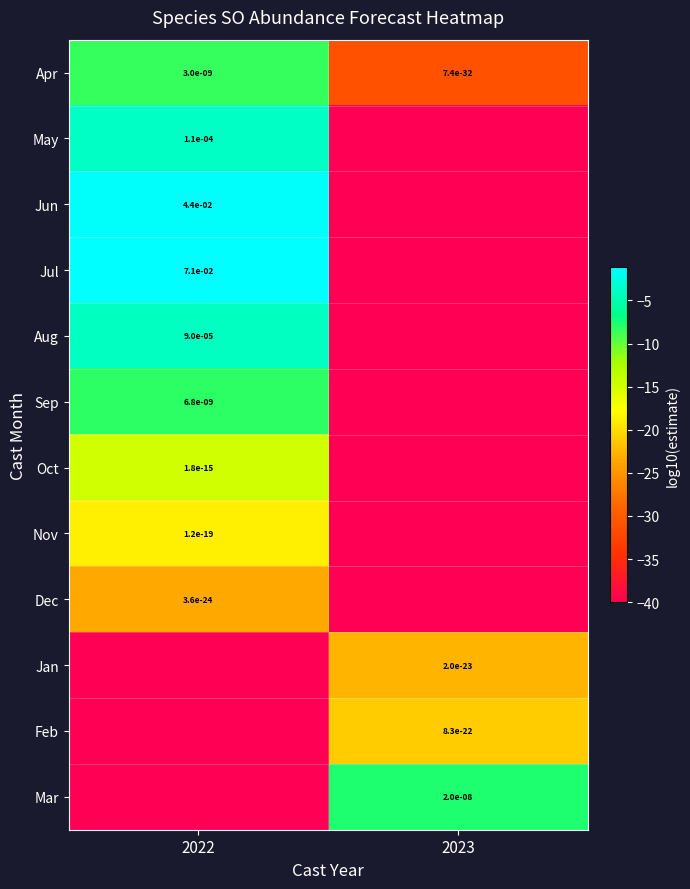

True or false: Sep has a value of 0.0 at 2022.

True